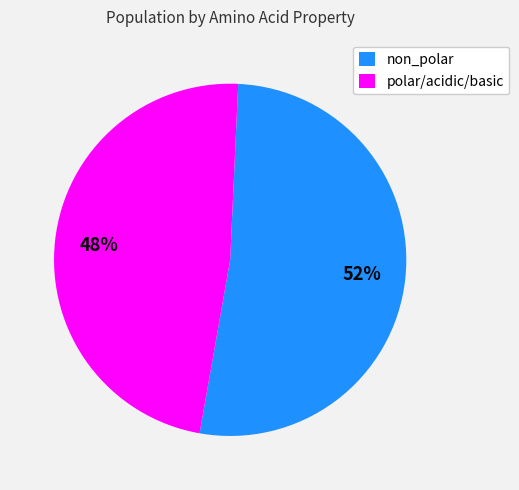

What percentage is the non_polar slice, to the nearest percent?

52%